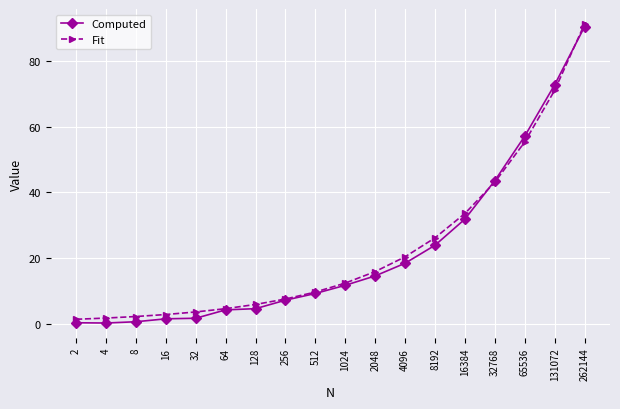

The Computed series shows 13.3 at 16384. True or false?

False